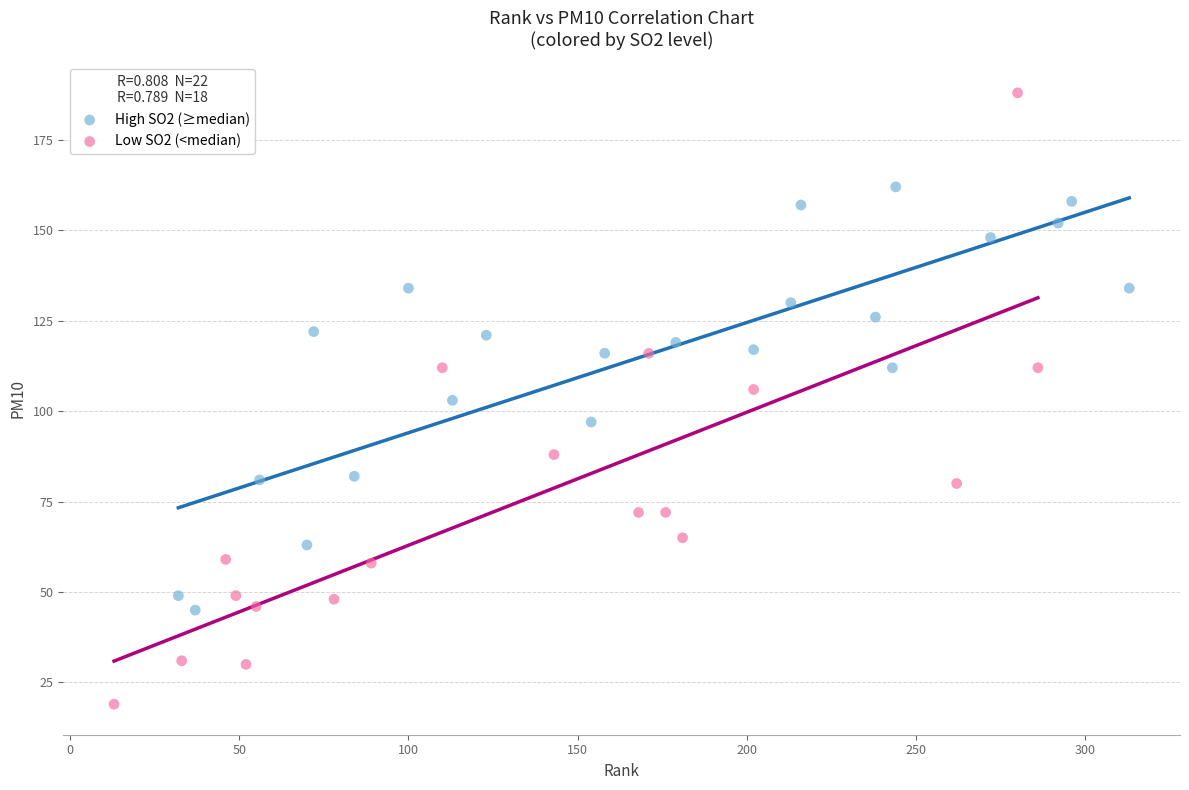

Which series has the largest Y range (max minus min)?

Low SO2 (<median)